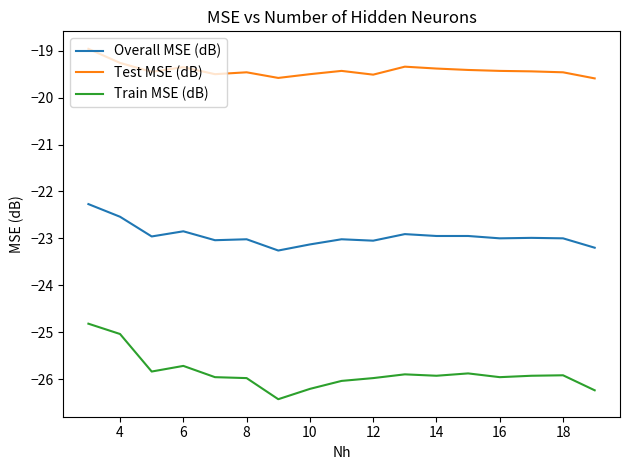

Rank the series by their average value, from highest to lowest.

Test MSE (dB), Overall MSE (dB), Train MSE (dB)